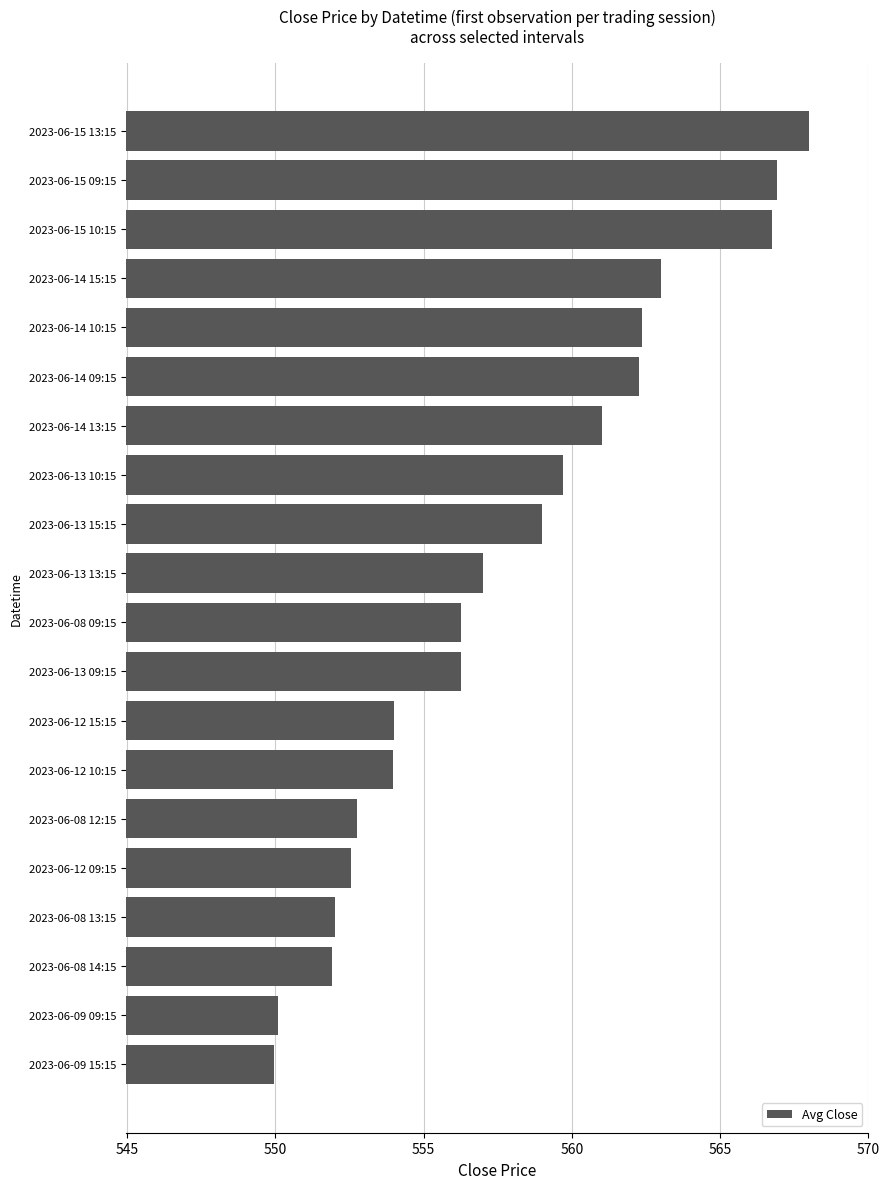

True or false: the data shows 901.2 at 2023-06-13 09:15.

False